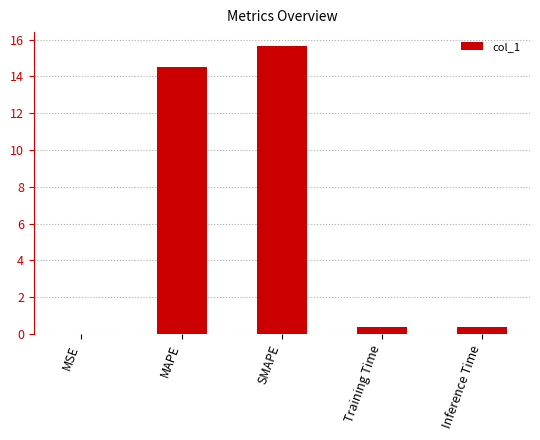

What is the sum of all values?

30.9